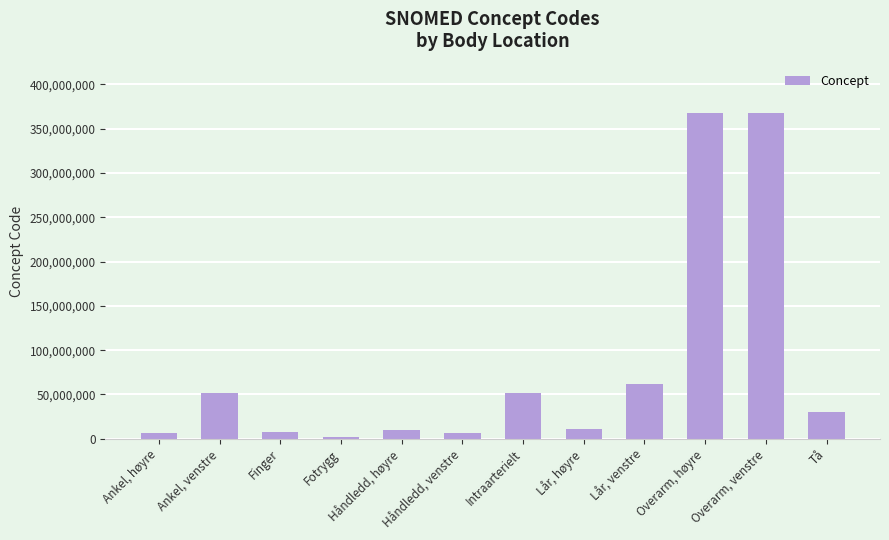

What is the minimum value shown in the chart?

2402003